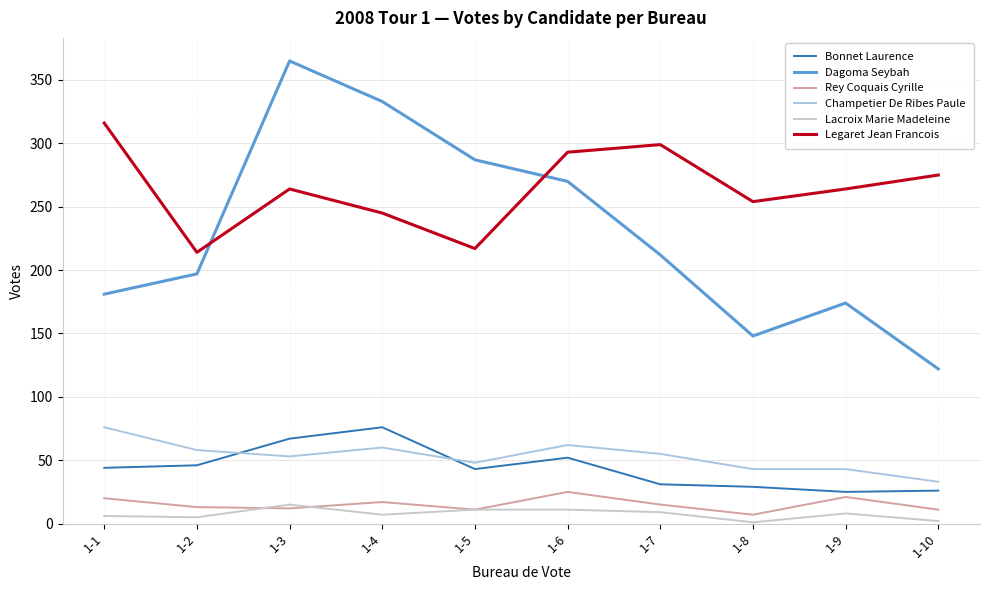

Is the value of Champetier De Ribes Paule at 1-2 greater than the value of Dagoma Seybah at 1-7?

No